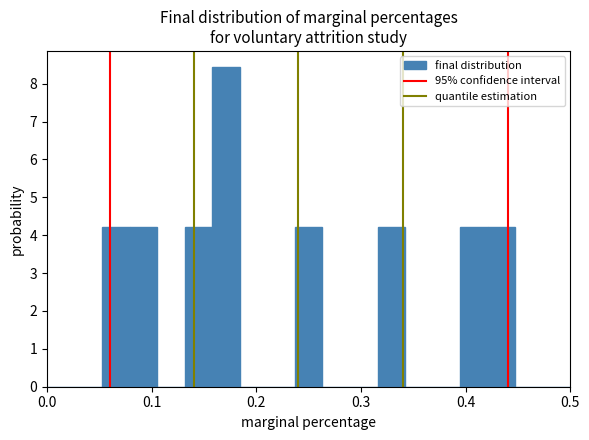

Read against the x-axis, roughly where is the centre of the tallest bar?

0.17